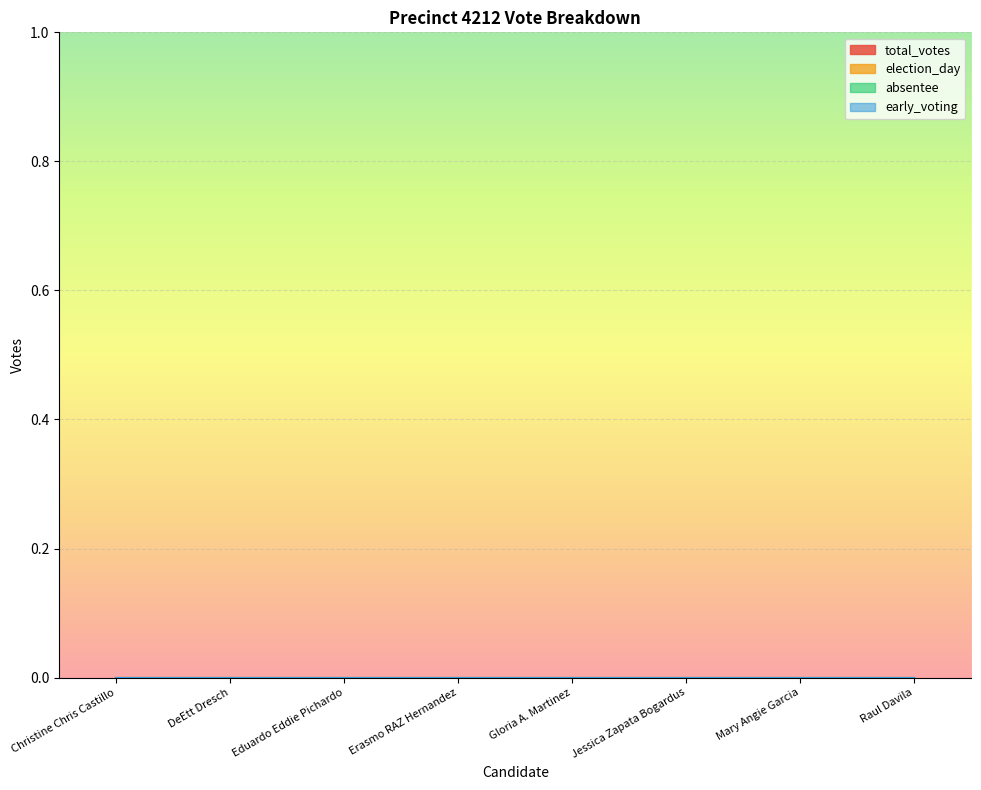

At how many categories does at least one series exceed 0?

2